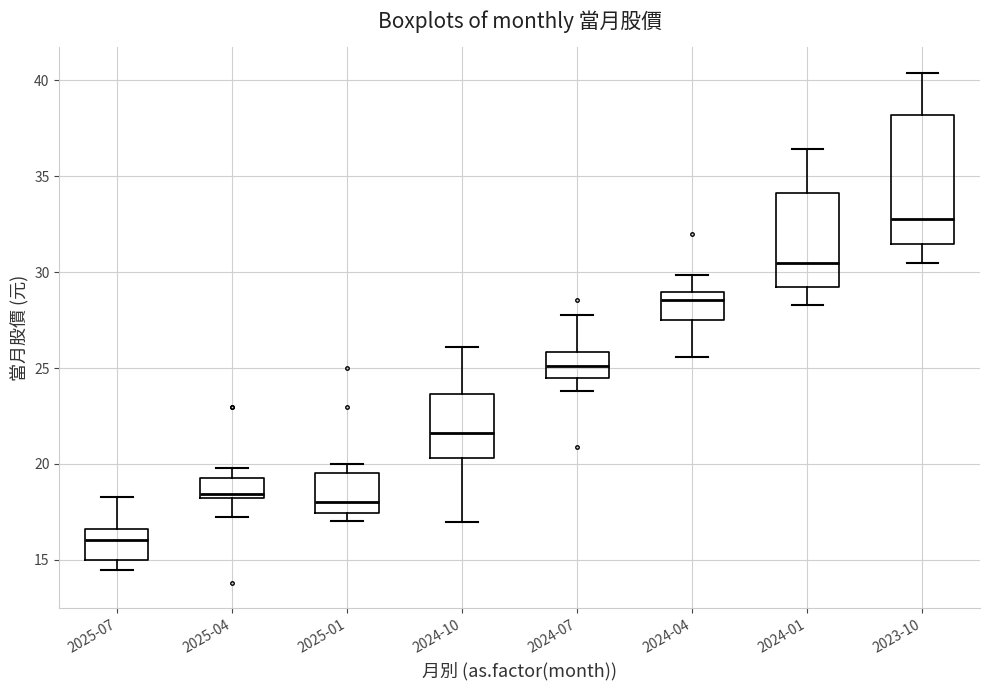

Reading left to right, read every box against the y-axis: the position of its median line, the range the box covers, and the ends of its whiskers. The values are not printed on the chart, so give them approximately, as read against the axis.

2025-07: median 16.0, box 15.0 to 16.5, whiskers 14.5 to 18.5
2025-04: median 18.5, box 18.0 to 19.5, whiskers 17.5 to 20.0
2025-01: median 18.0, box 17.5 to 19.5, whiskers 17.0 to 20.0
2024-10: median 21.5, box 20.5 to 23.5, whiskers 17.0 to 26.0
2024-07: median 25.0, box 24.5 to 26.0, whiskers 24.0 to 28.0
2024-04: median 28.5, box 27.5 to 29.0, whiskers 25.5 to 30.0
2024-01: median 30.5, box 29.0 to 34.0, whiskers 28.5 to 36.5
2023-10: median 33.0, box 31.5 to 38.0, whiskers 30.5 to 40.5